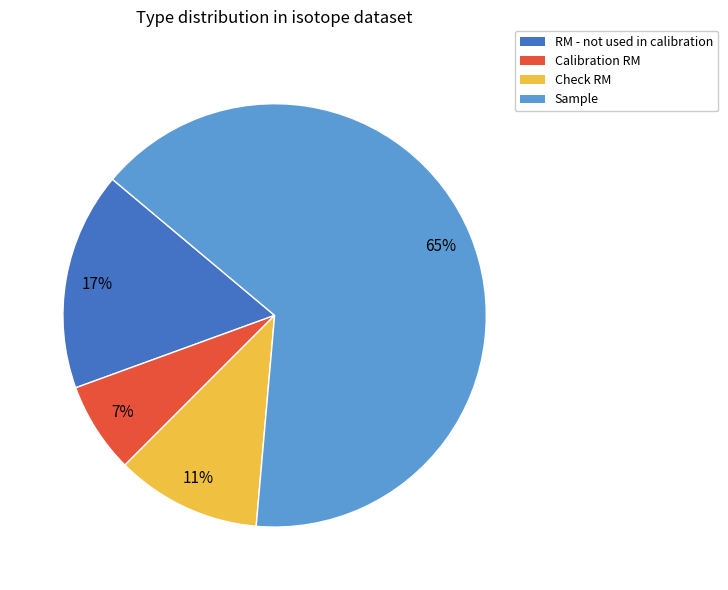

Count the number of slices in the pie.

4